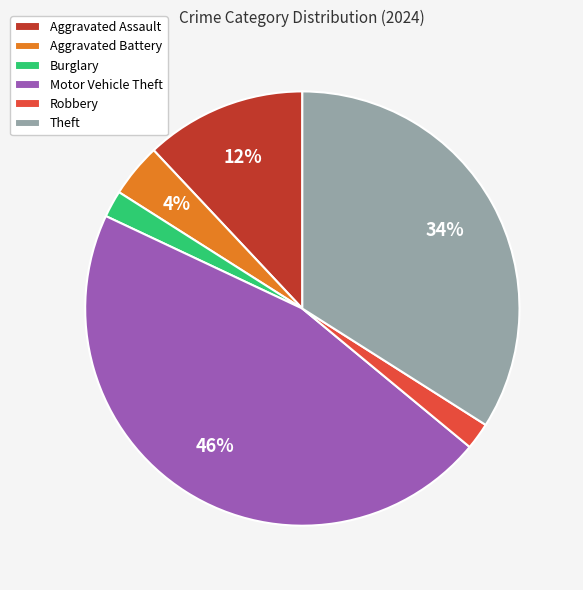

Is it true that Aggravated Battery is 4% of the pie?

True